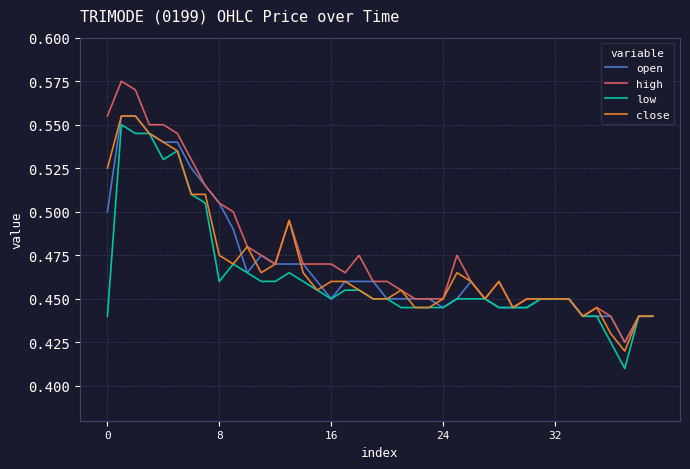

What are all the series names shown in the legend?

open, high, low, close